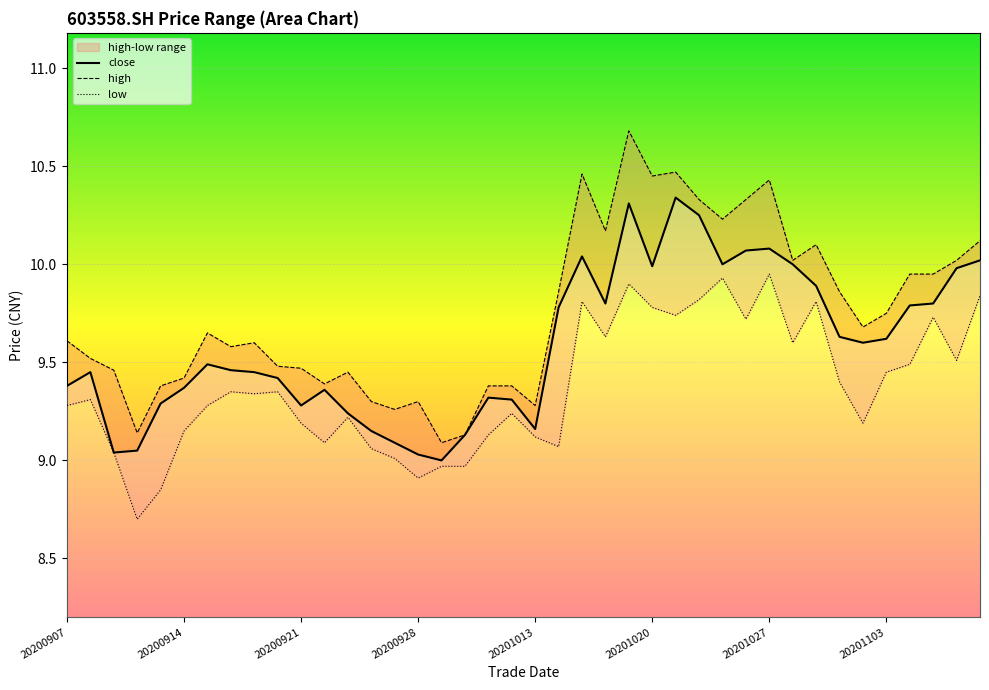

What is the total value across all series at 20201026?

30.1